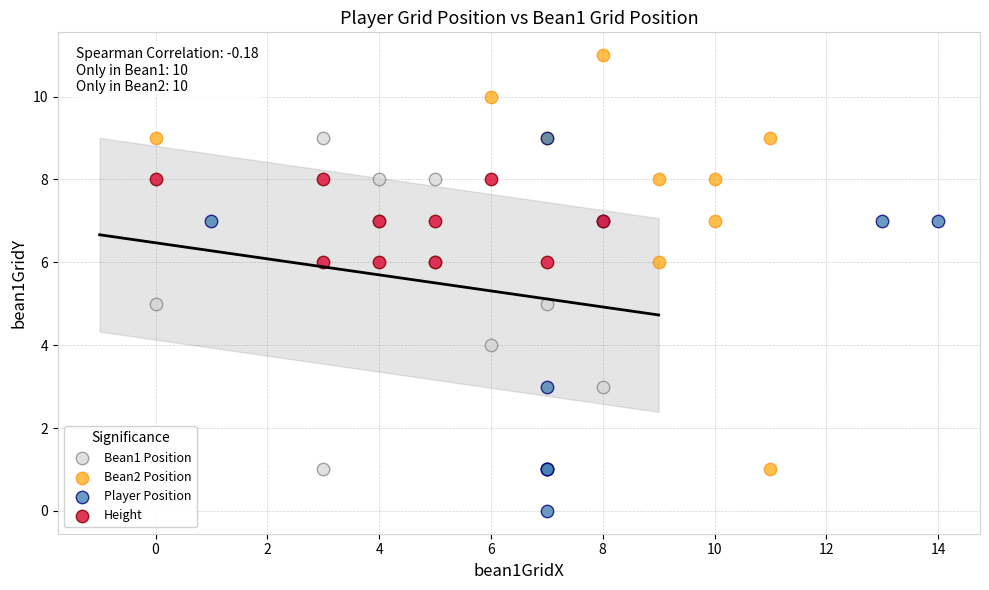

Which series has the largest Y range (max minus min)?

Bean2 Position